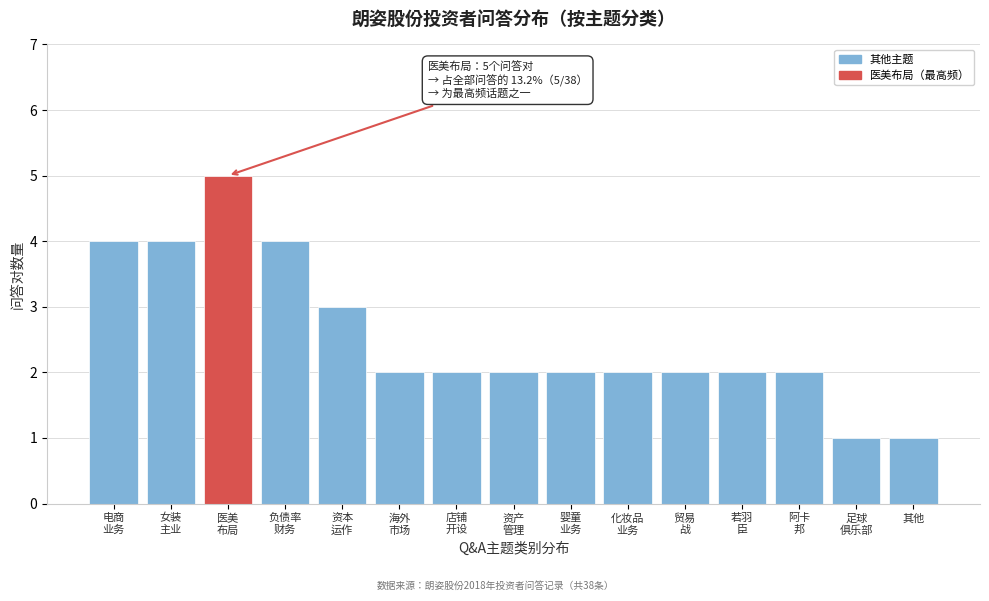

Reading left to right, list all the values displayed in this chart.

4	4	5	4	3	2	2	2	2	2	2	2	2	1	1